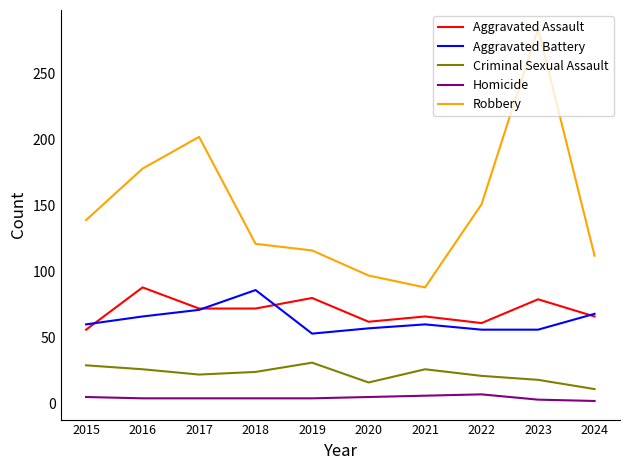

Is the value of Criminal Sexual Assault at 2019 greater than the value of Aggravated Assault at 2021?

No